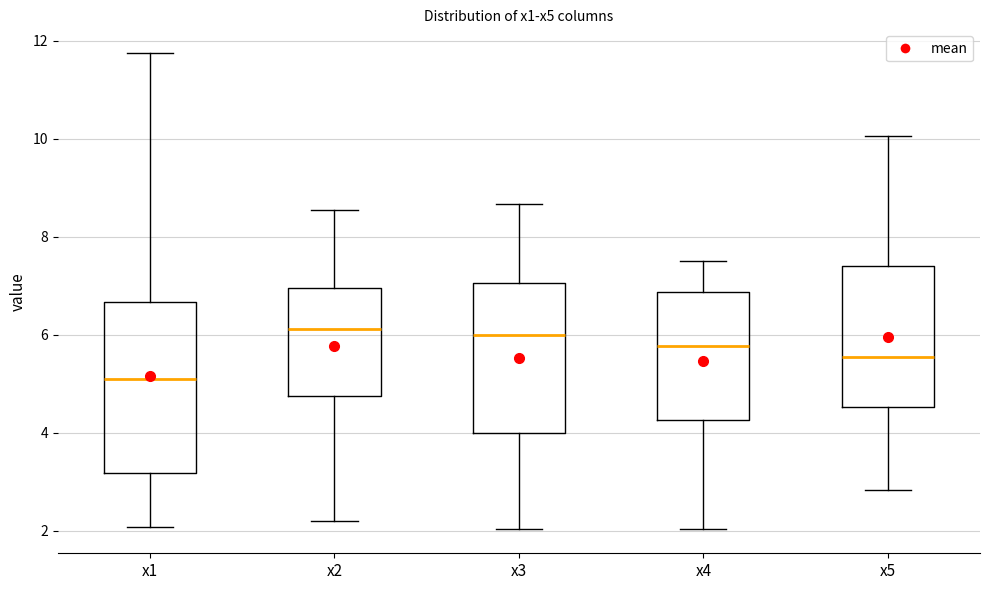

Which box is the tallest, from its lower edge to its upper edge?

x1